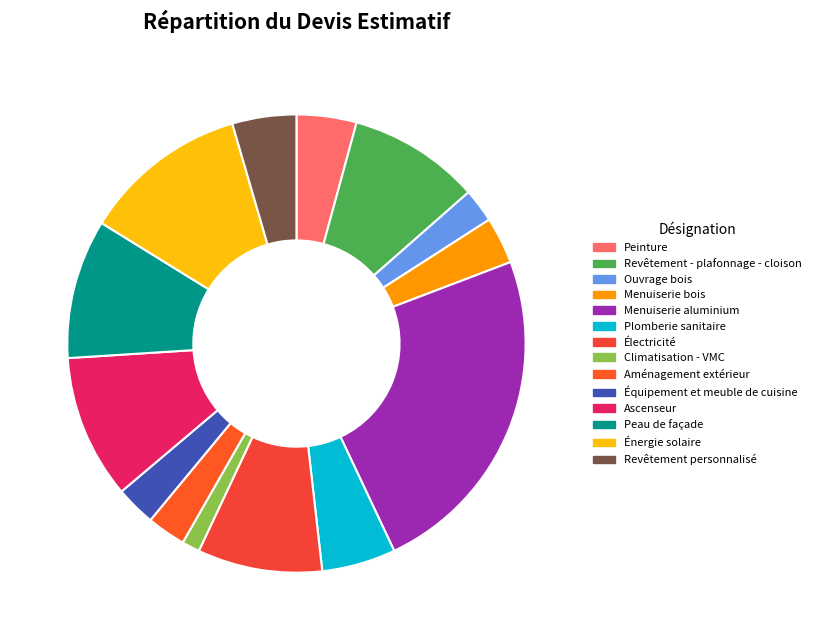

To the nearest percent, what is the difference between the Ouvrage bois and Revêtement - plafonnage - cloison slice percentages?

7%